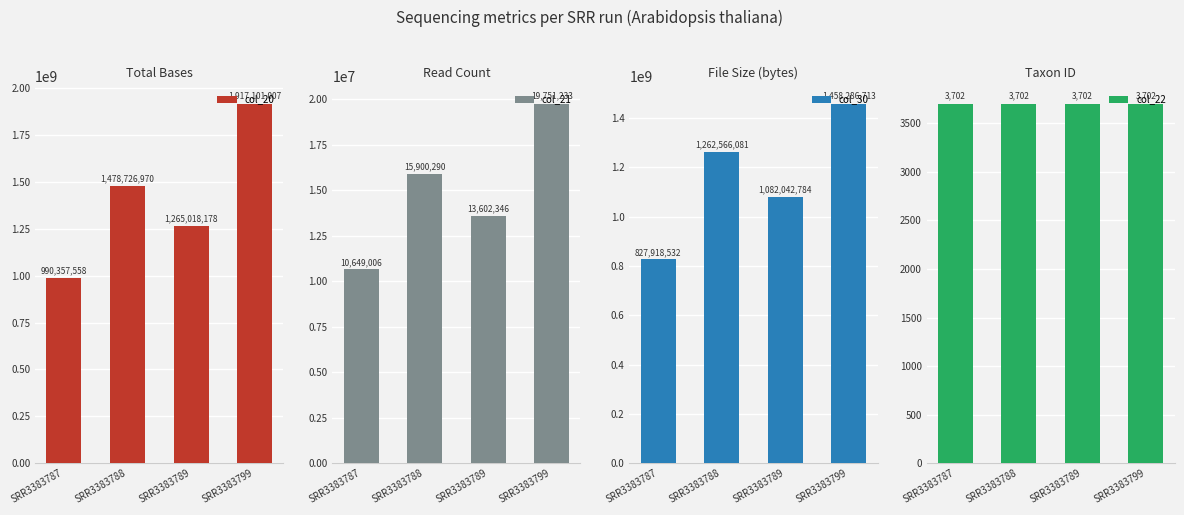

Which series has the largest range (max minus min)?

col_20